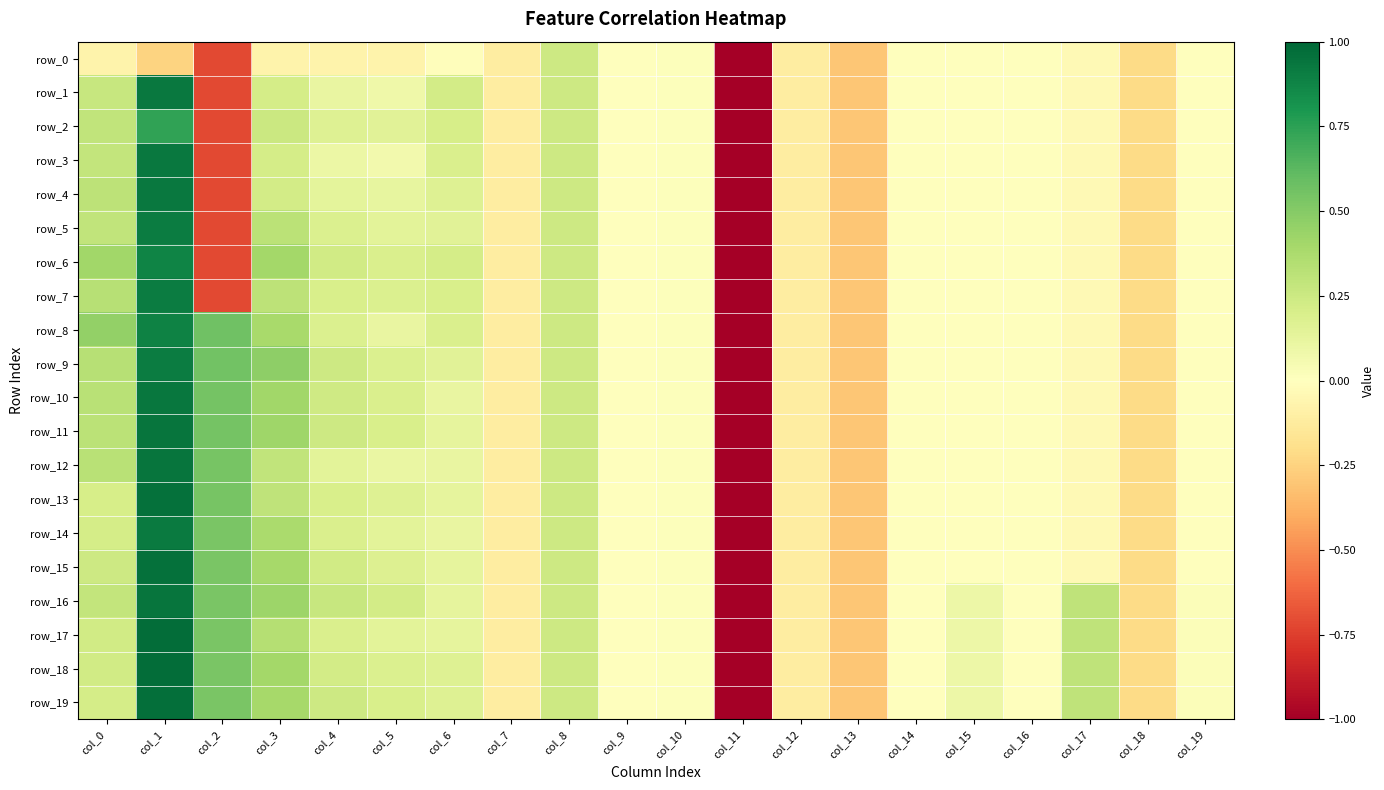

How many positive values does the row_3 series have?

8